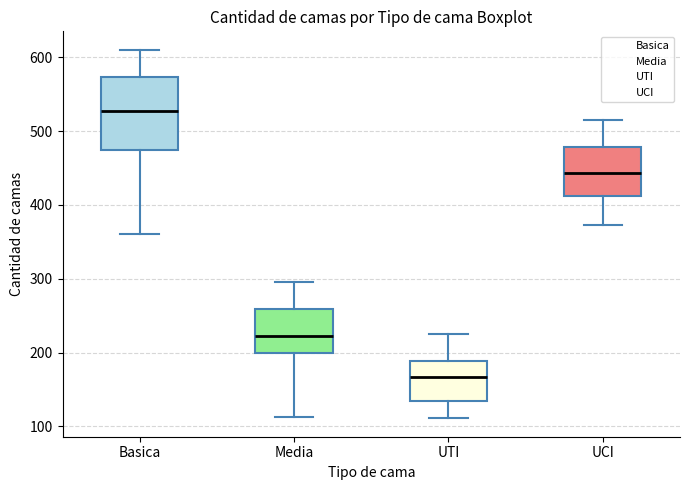

Which box's median line is the highest?

Basica